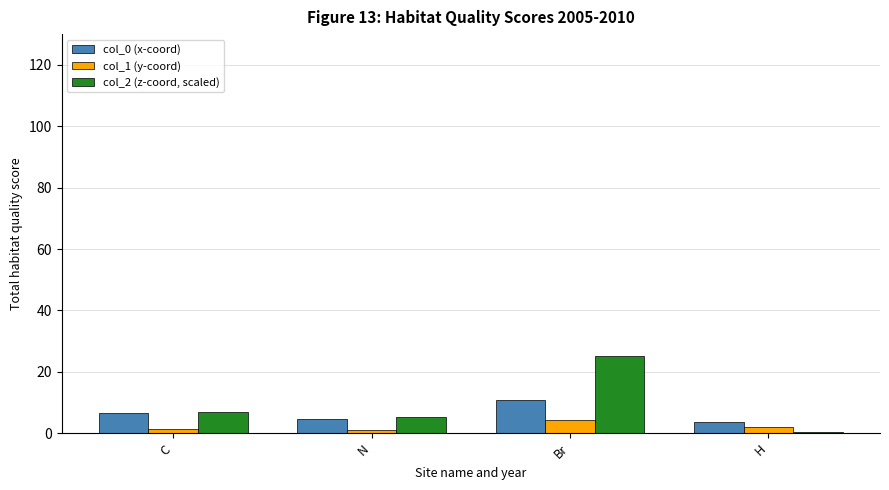

What is the sum of all col_0 (x-coord) values?

26.1